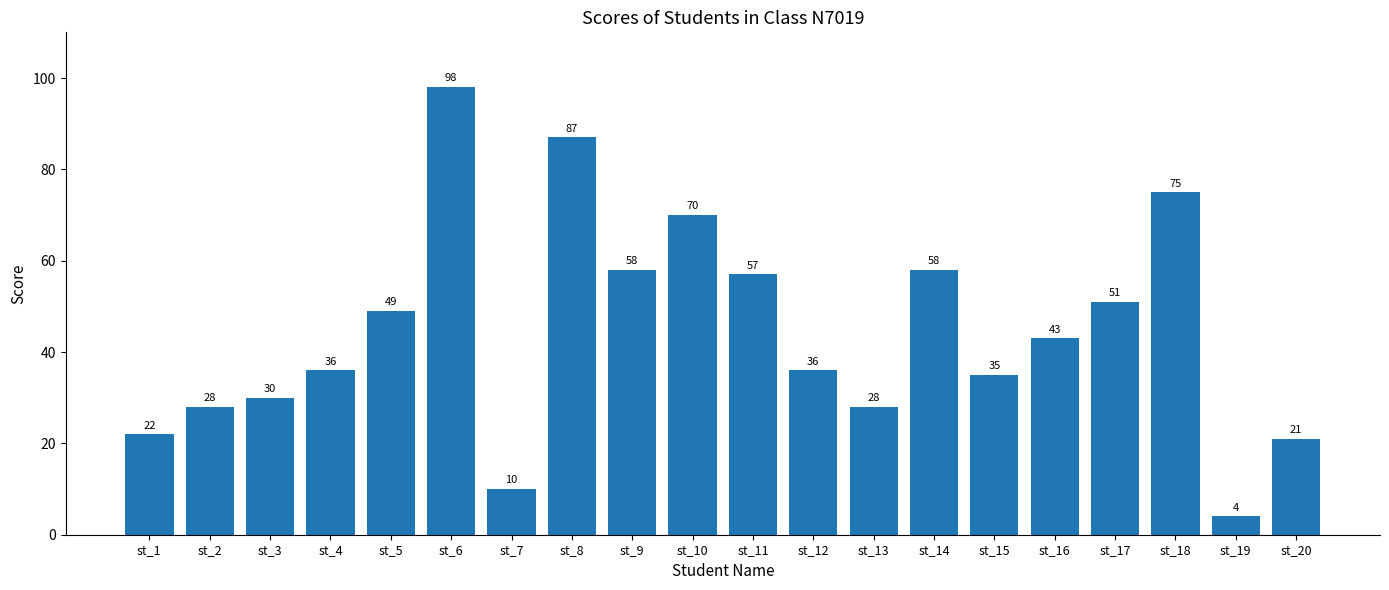

What is the greatest value displayed?

98